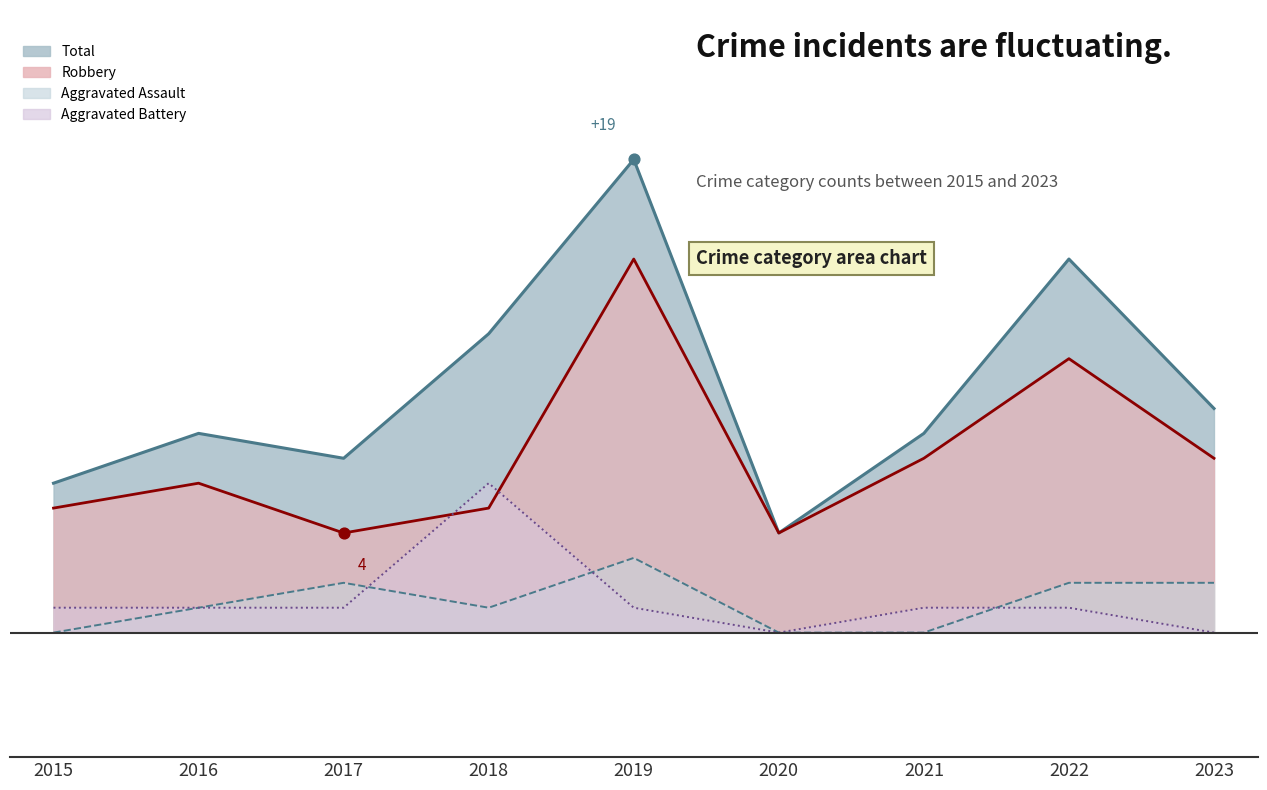

At how many categories does at least one series exceed 8?

4